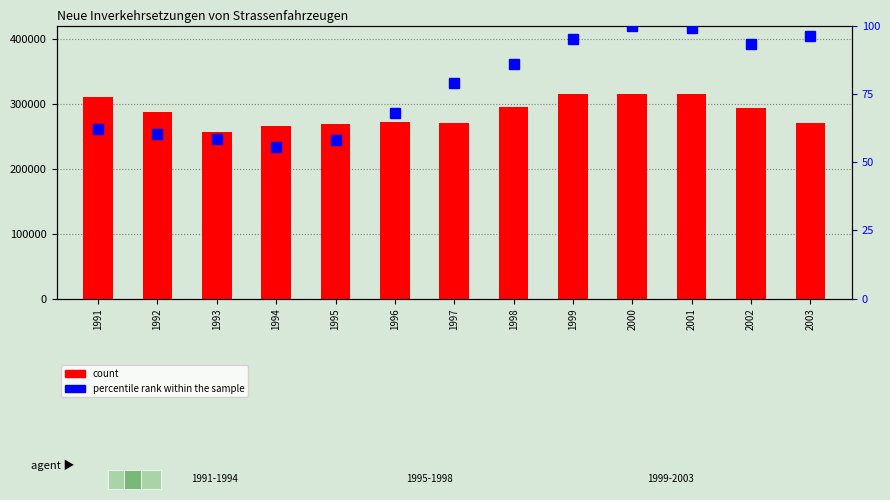

How many values in the count series are below 286289?

6